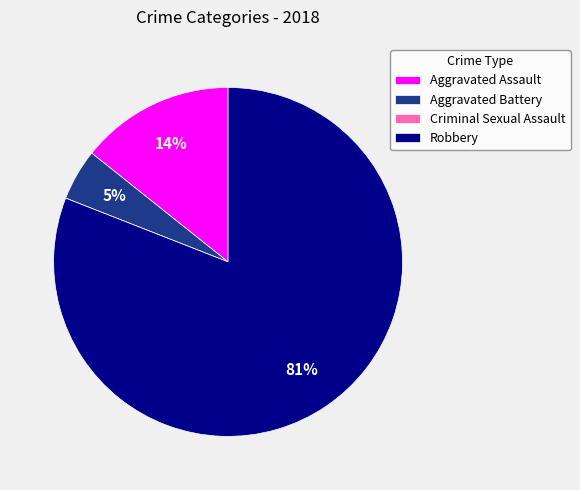

To the nearest percent, what is the average slice percentage?

25%